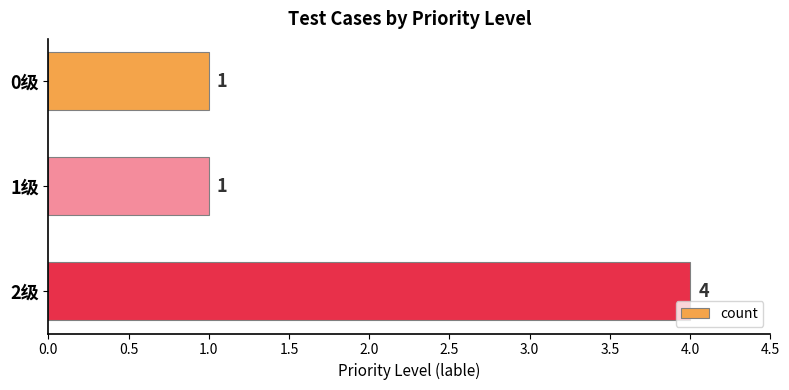

How many bars are there in total?

3